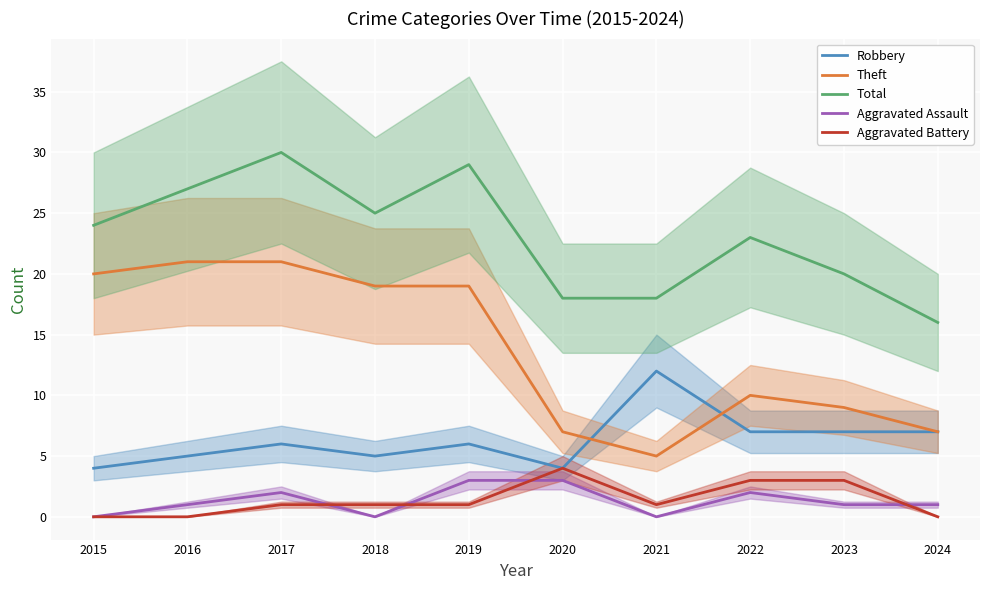

Which series has the largest range (max minus min)?

Theft